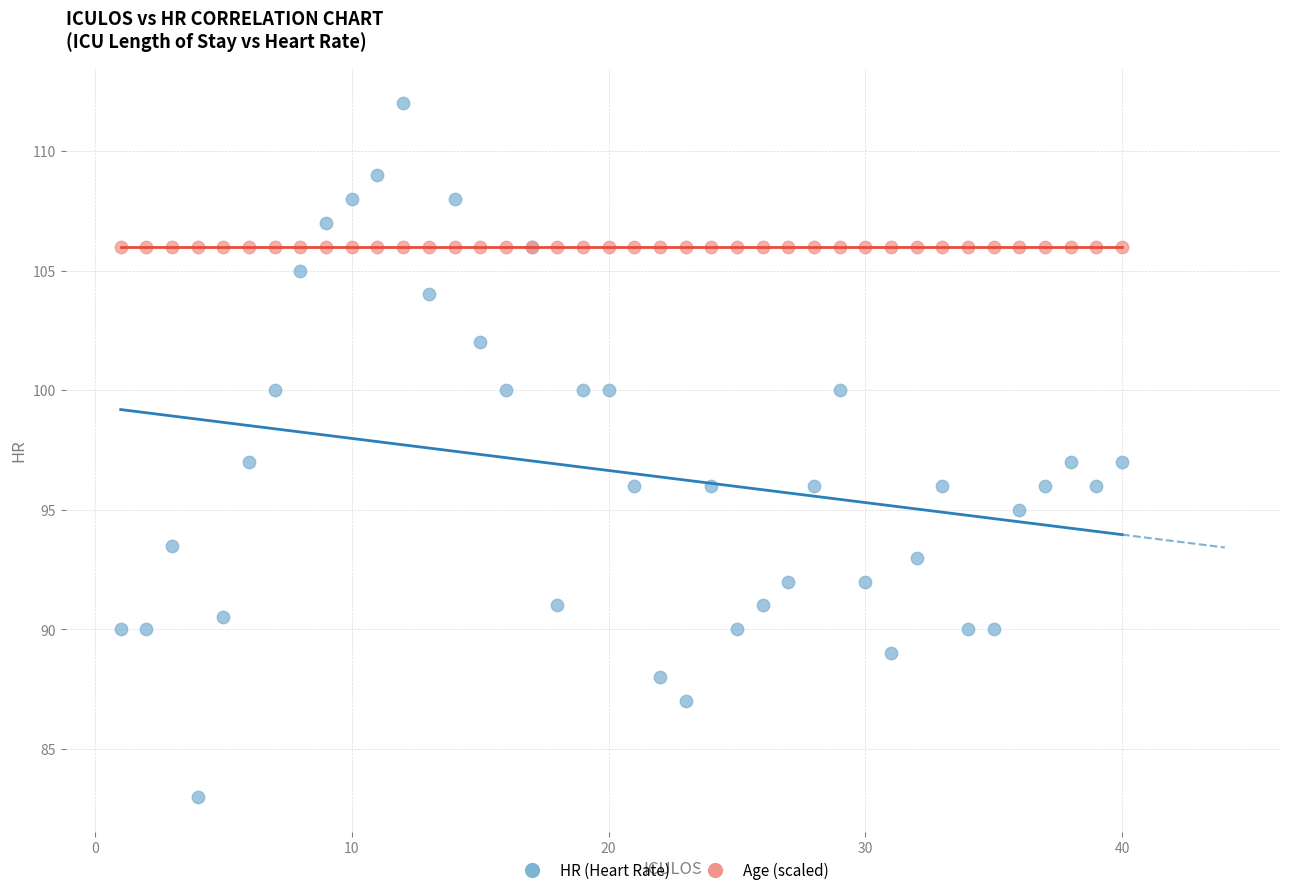

Which series contains the lowest Y value?

HR (Heart Rate)